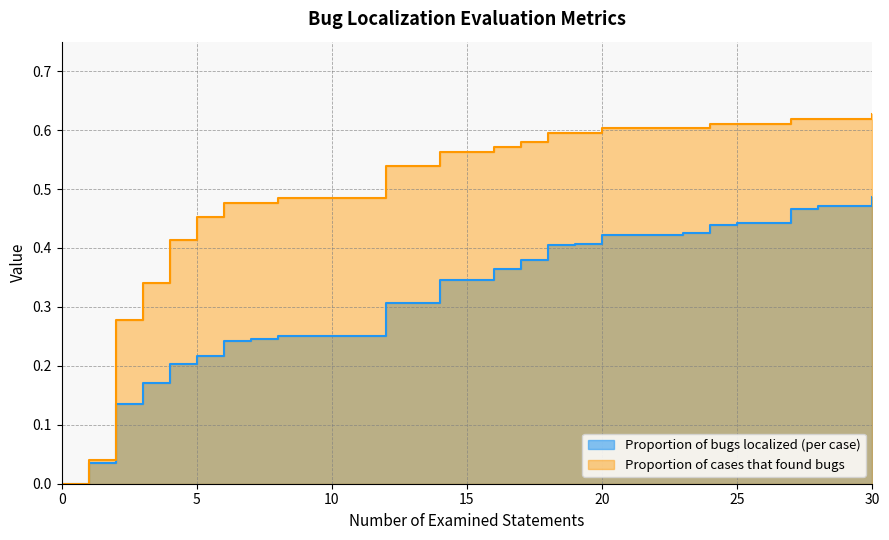

How many values in the Proportion of bugs localized (per case) series exceed 0?

30